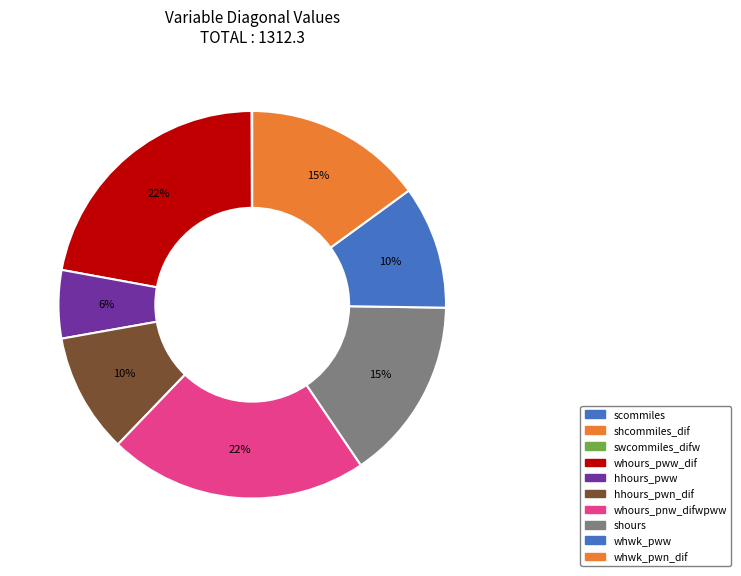

What percentage is the hhours_pww slice, to the nearest percent?

6%